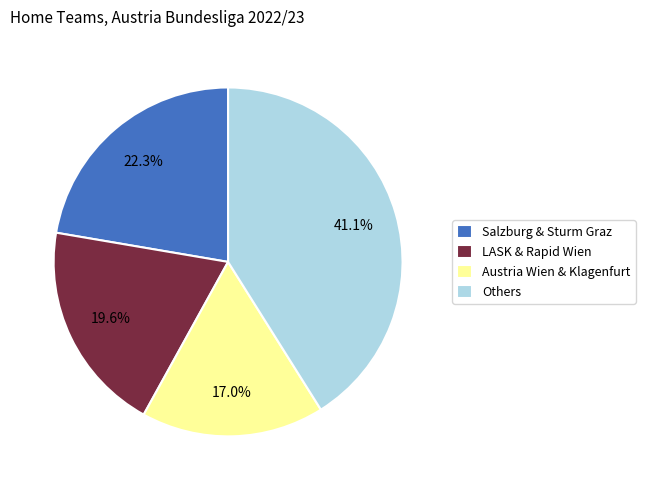

Approximately how many times larger is the value at Salzburg & Sturm Graz compared to Austria Wien & Klagenfurt?

1.3